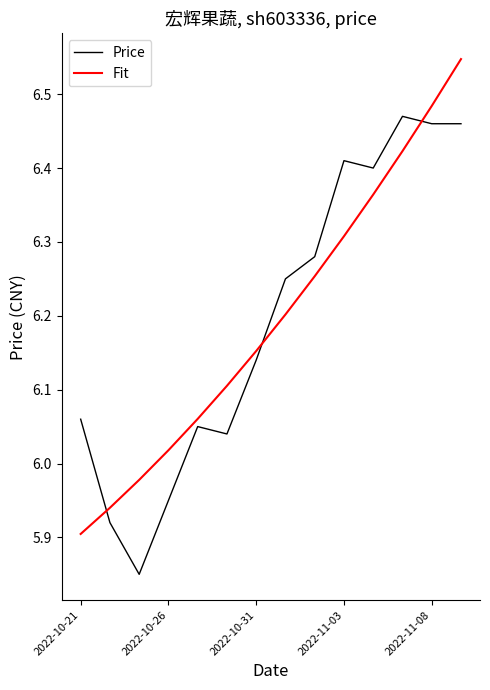

True or false: Fit and Price intersect in this chart.

True